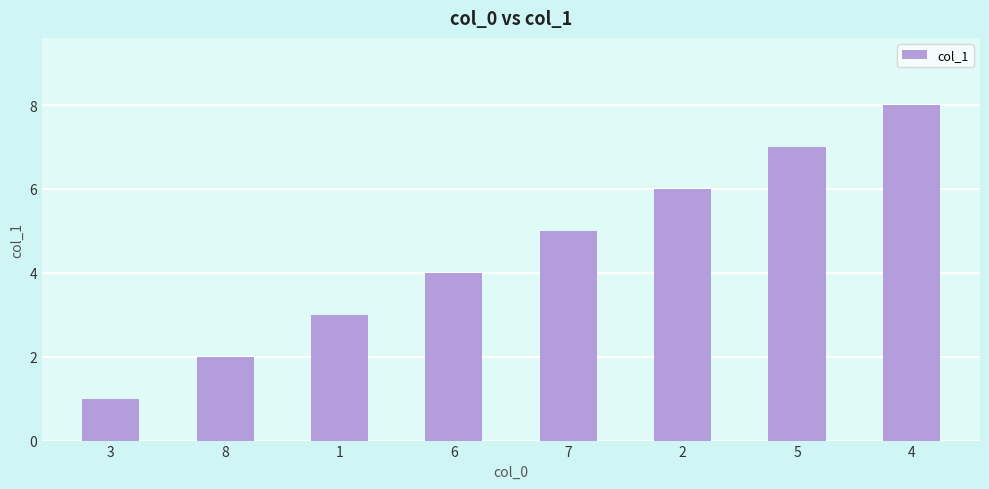

What value does the data have at 4?

8